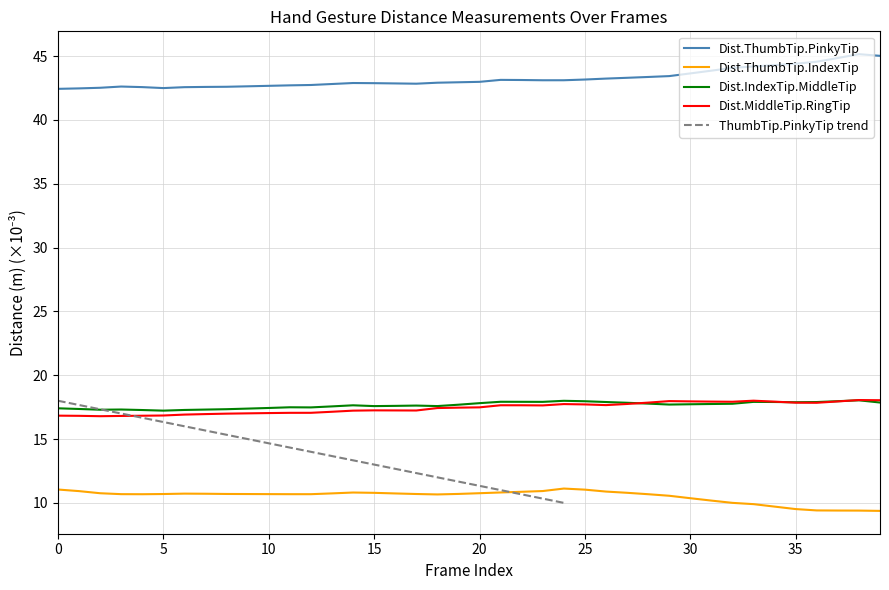

The value of Dist.ThumbTip.PinkyTip at 9 is 42.6. True or false?

True